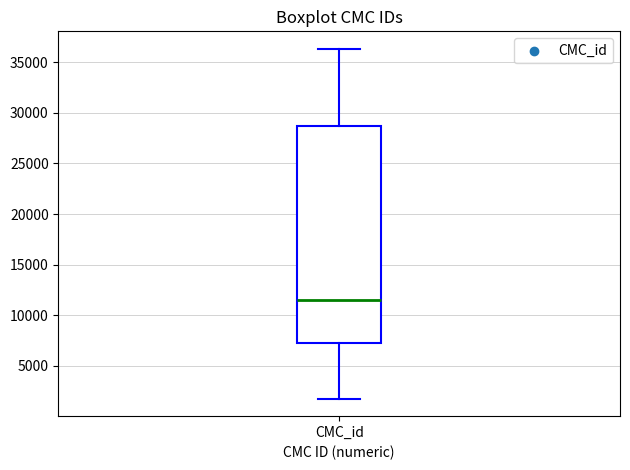

Read this box plot against the y-axis: the position of the median line, the range covered by the box, and the ends of both whiskers. The values are not printed on the chart, so give them approximately, as read against the axis.

median 11500, box 7500 to 28500, whiskers 2000 to 36500